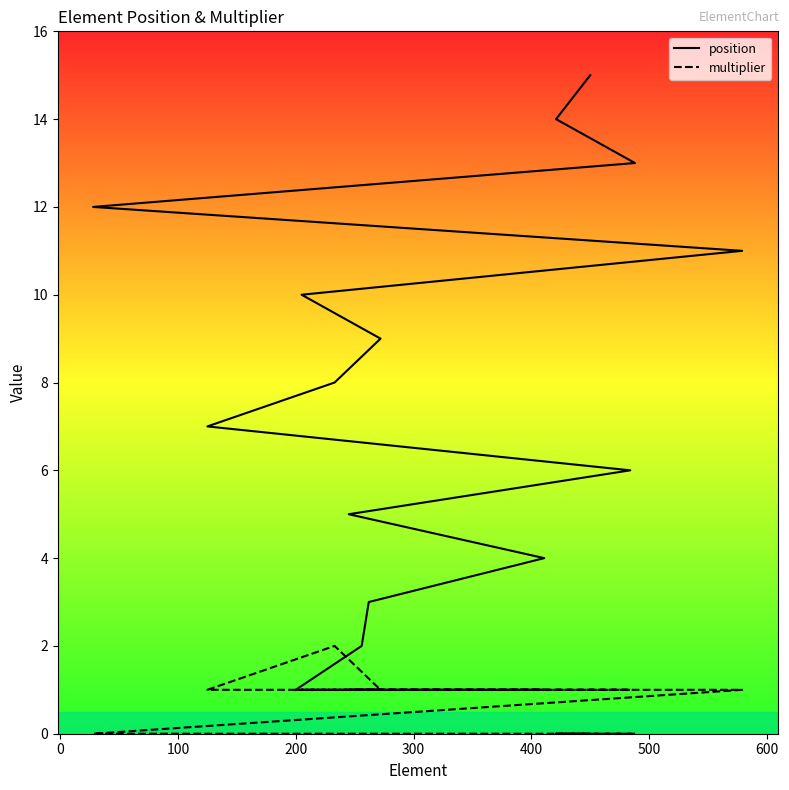

What are all the series names shown in the legend?

position, multiplier